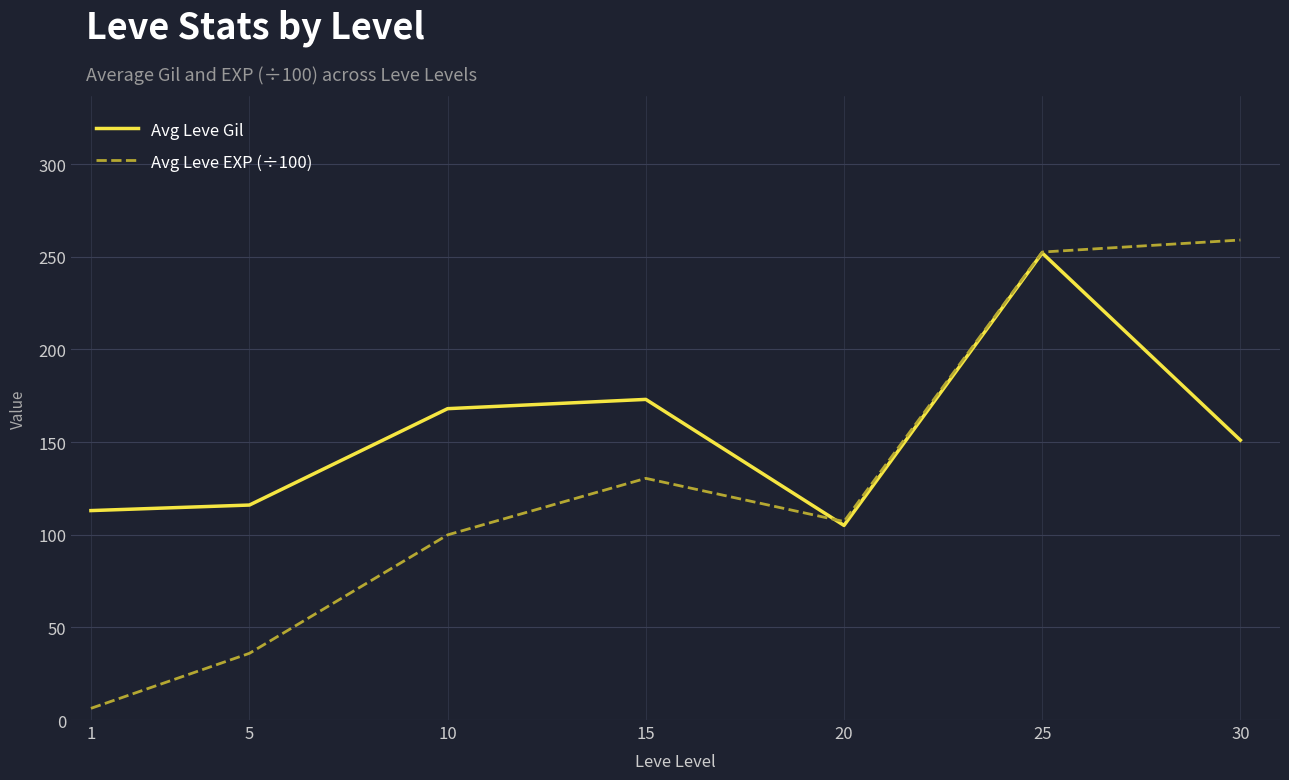

Which label corresponds to the largest value in the chart?

30